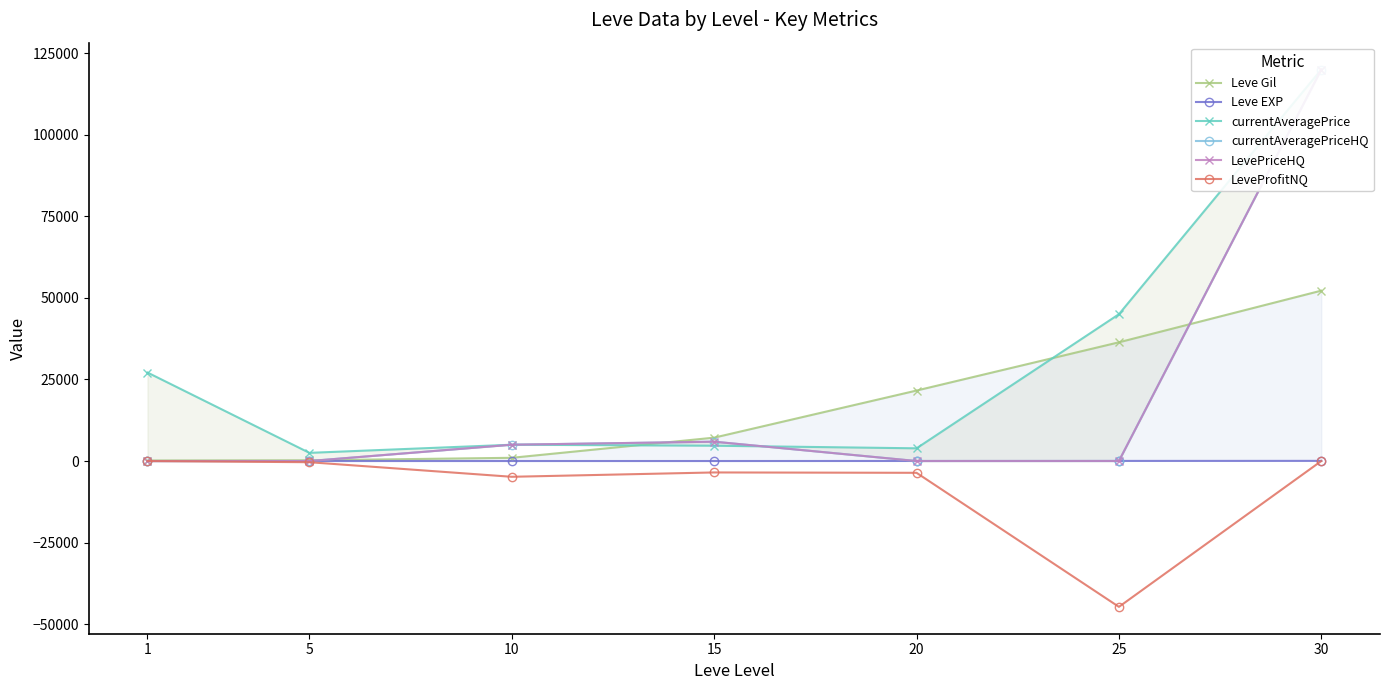

At which label does LeveProfitNQ reach its peak?

1